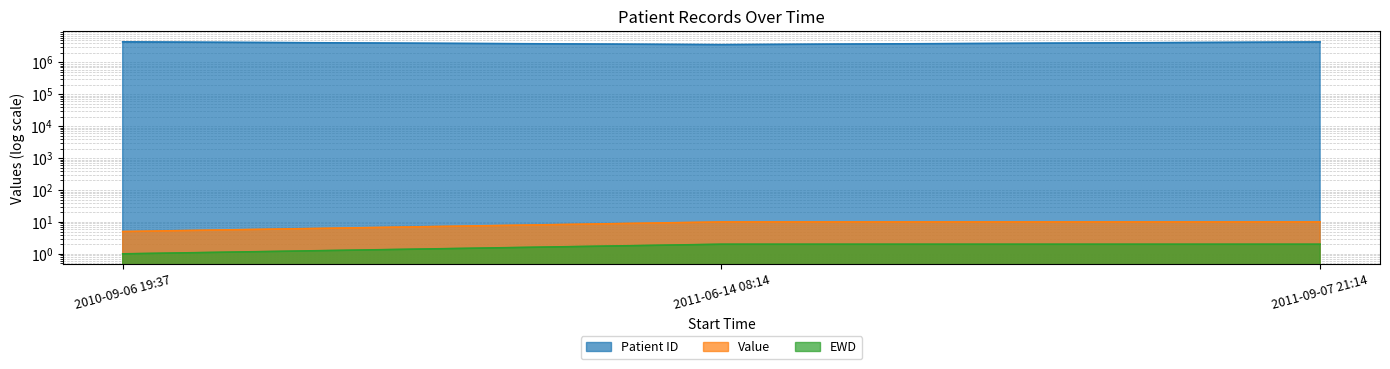

What is the average value of the Patient ID series?

4151136